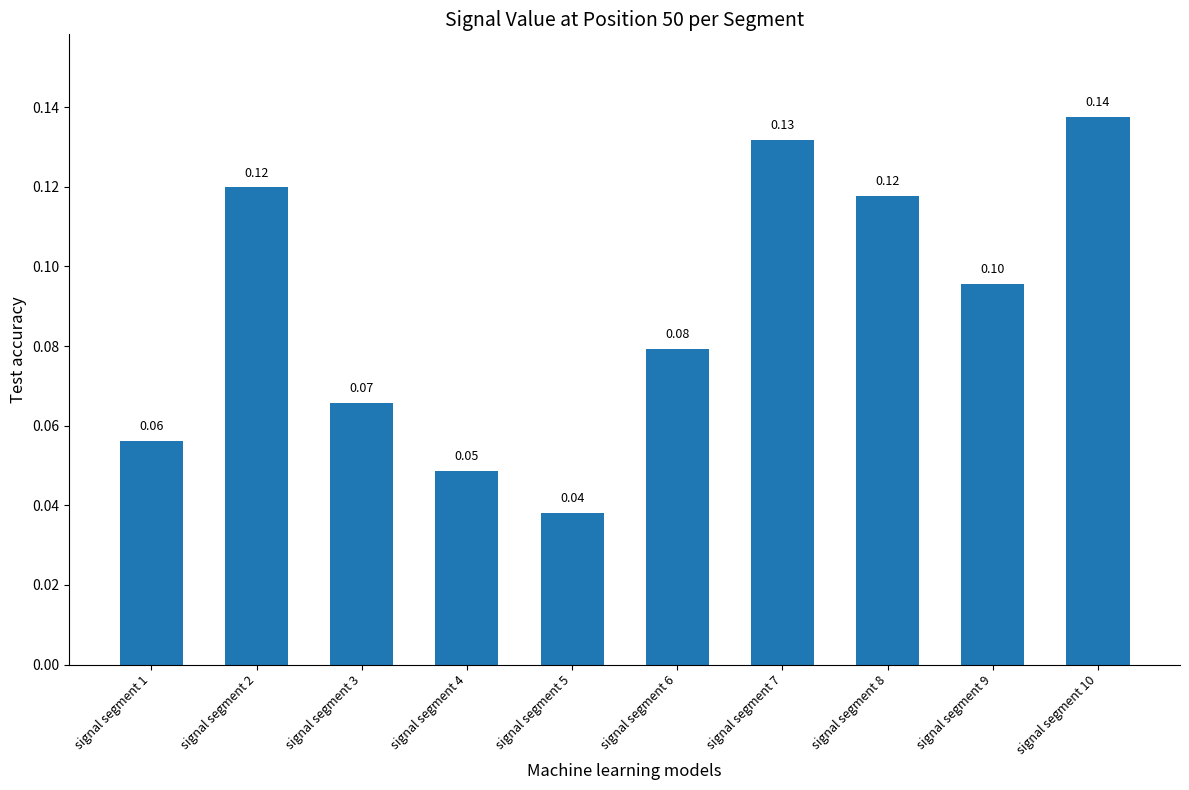

What is the change in value from signal segment 6 to signal segment 7?

+0.1